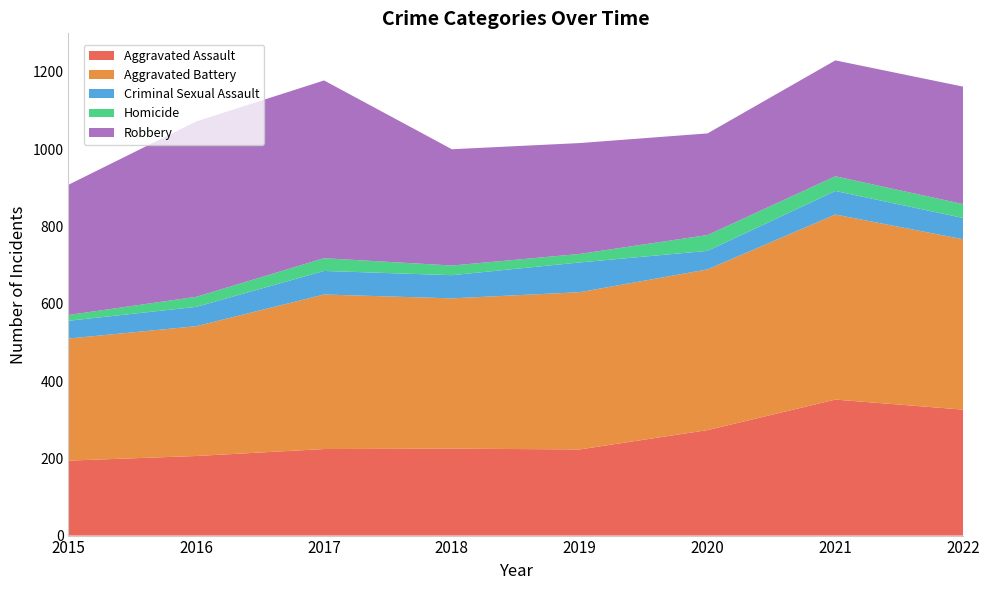

Reading left to right, transcribe all the data shown in this chart.

Aggravated Assault: 2015=194	2016=206	2017=224	2018=225	2019=223	2020=273	2021=352	2022=326
Aggravated Battery: 2015=316	2016=336	2017=400	2018=389	2019=407	2020=416	2021=479	2022=441
Criminal Sexual Assault: 2015=46	2016=50	2017=61	2018=60	2019=77	2020=48	2021=61	2022=55
Homicide: 2015=15	2016=26	2017=33	2018=25	2019=22	2020=41	2021=38	2022=36
Robbery: 2015=337	2016=454	2017=460	2018=301	2019=287	2020=263	2021=300	2022=304